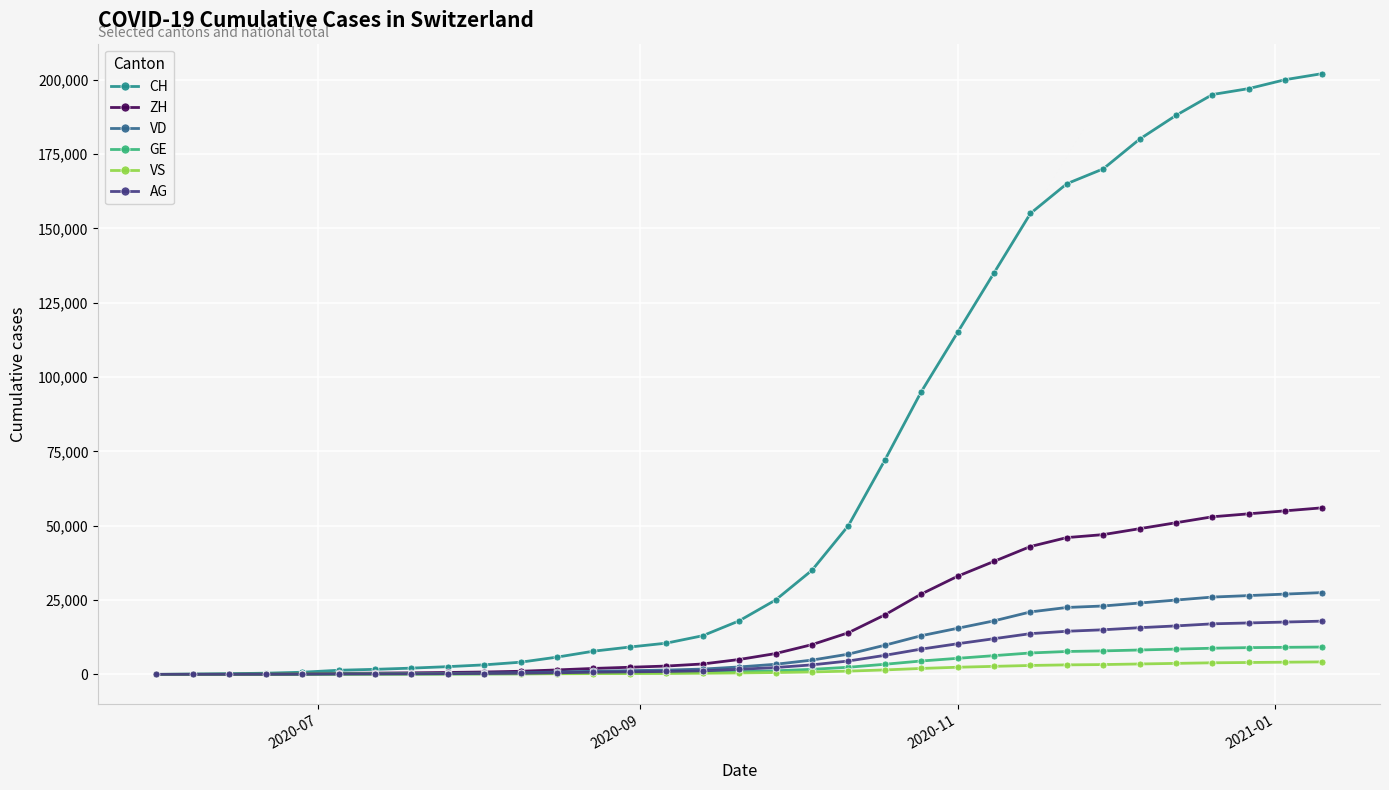

Which series has the largest range (max minus min)?

CH